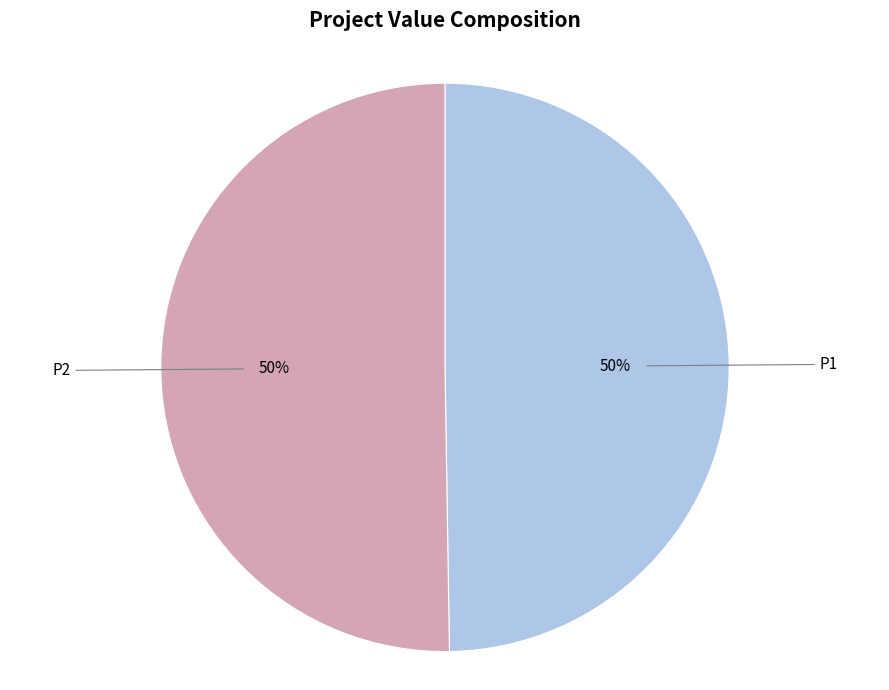

Is the sum of P2 and P1 greater than half?

Yes